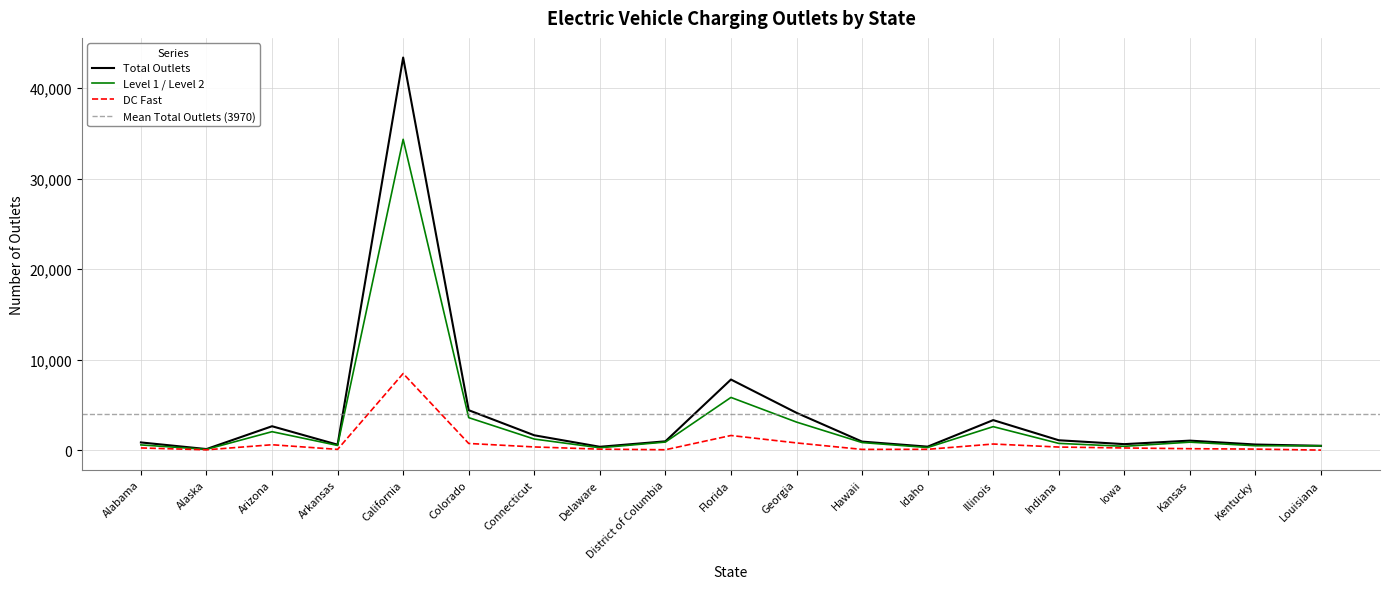

True or false: Level 1 / Level 2 has more than 1 points higher than both neighbors.

True